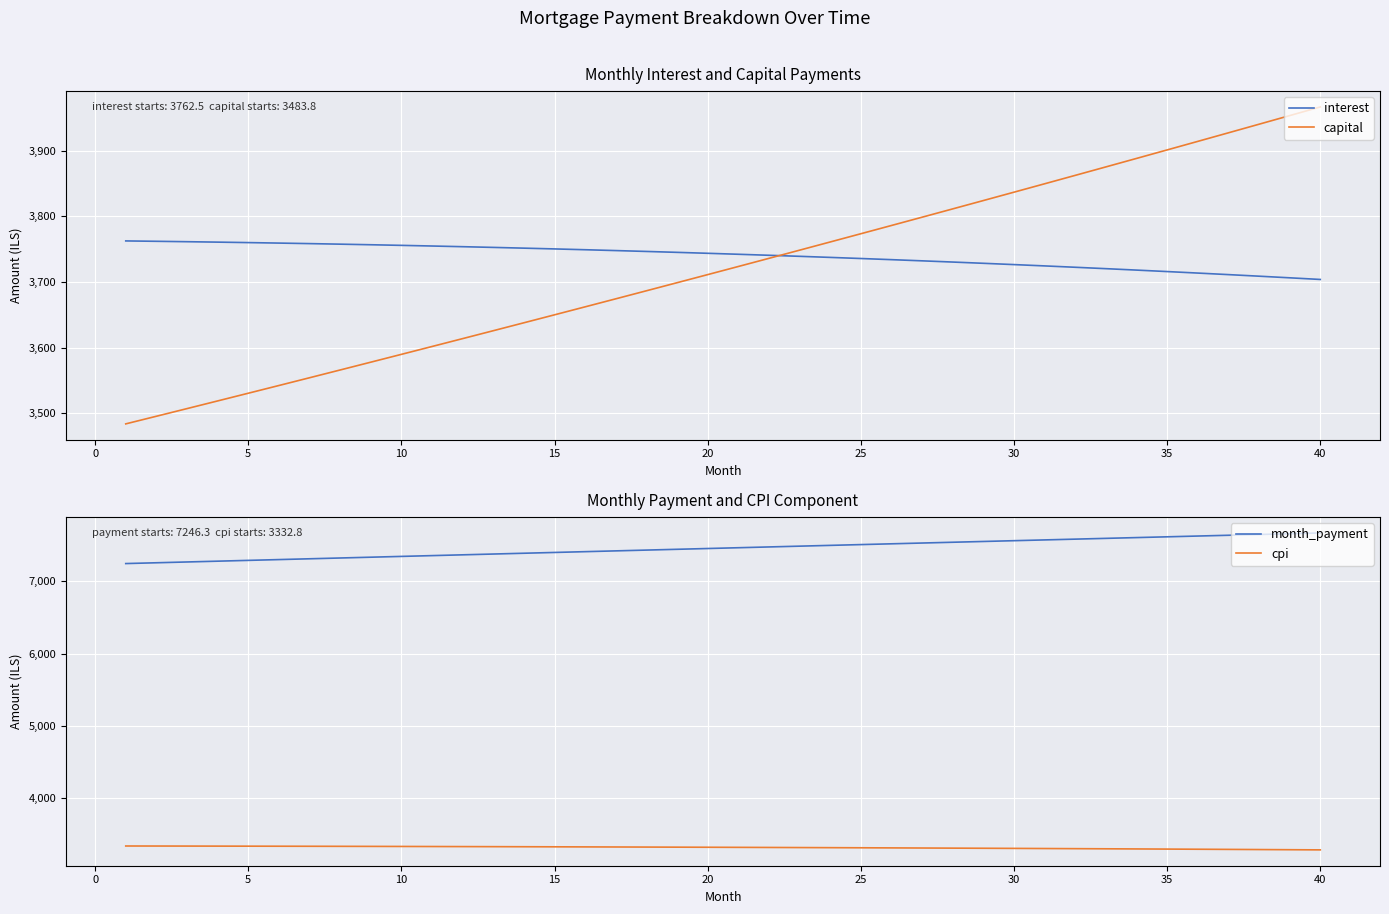

What is the minimum value shown in the chart?

3279.0